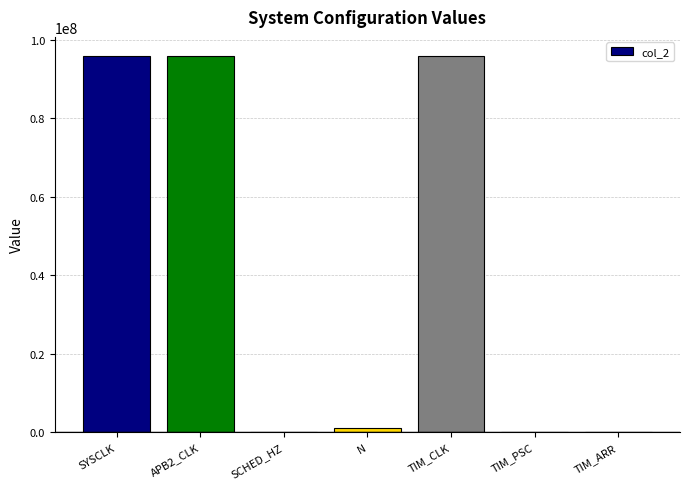

Count the number of categories in the chart.

7